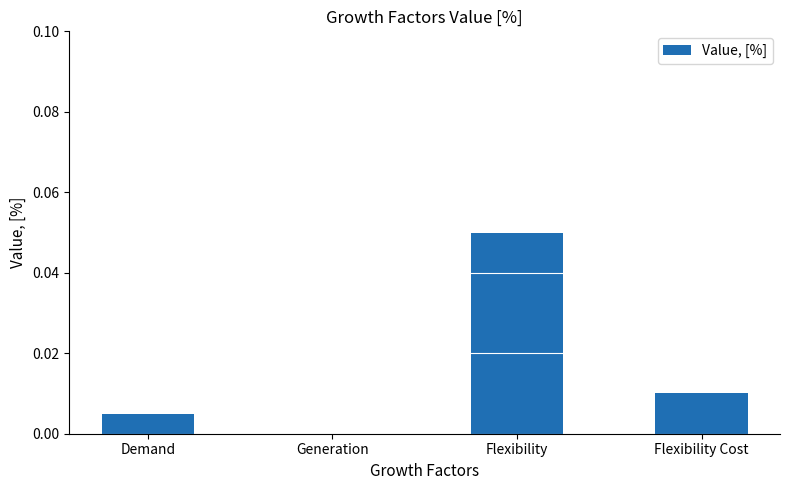

Which category has the highest value across all series?

Flexibility